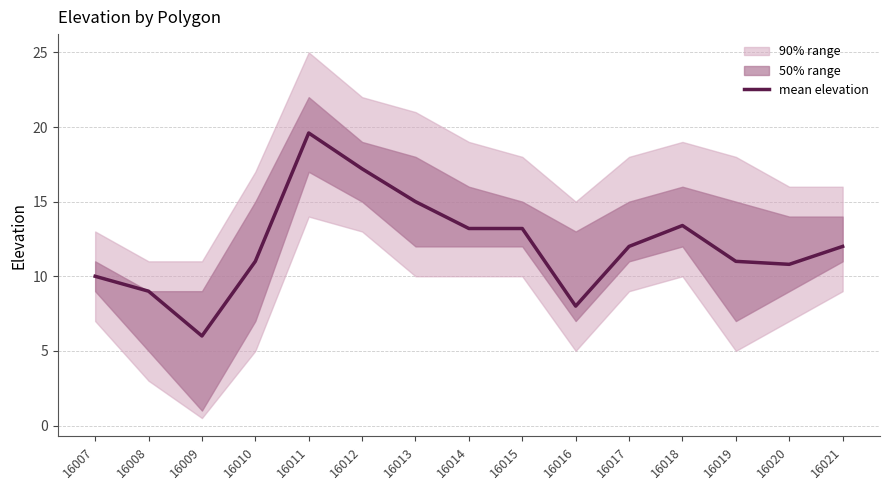

True or false: the data has more than 1 interior local peaks.

True